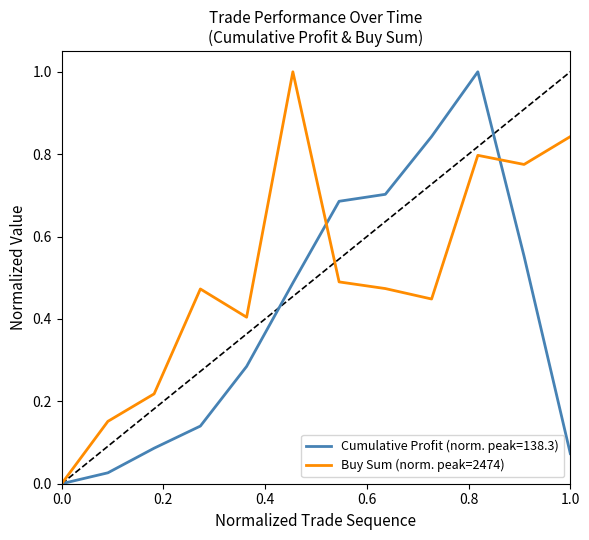

List the series in order of their overall mean, highest first.

Buy Sum (norm. peak=2474), Cumulative Profit (norm. peak=138.3)